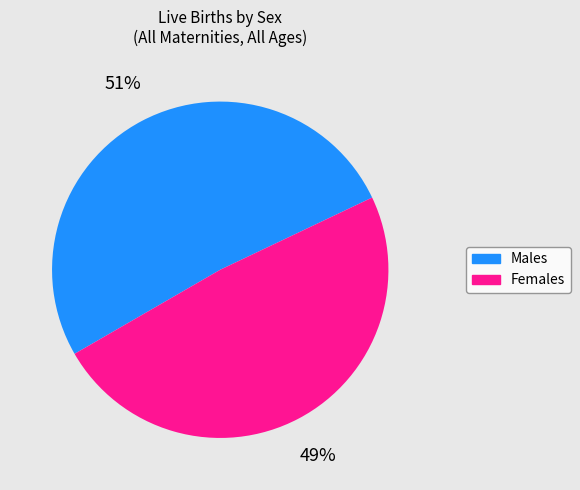

How many segments does this pie chart have?

2